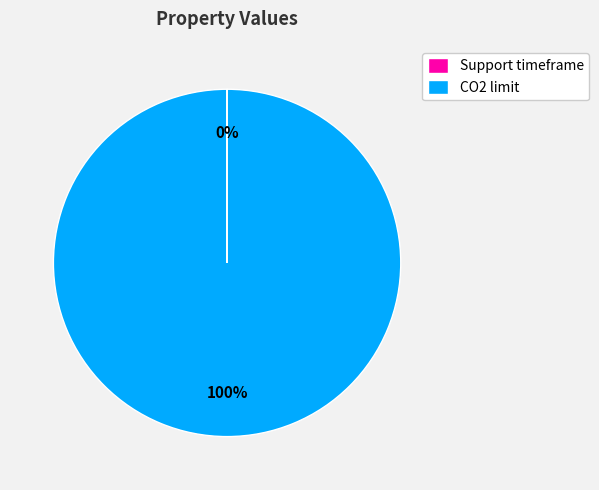

Which category has the biggest portion of the pie?

CO2 limit